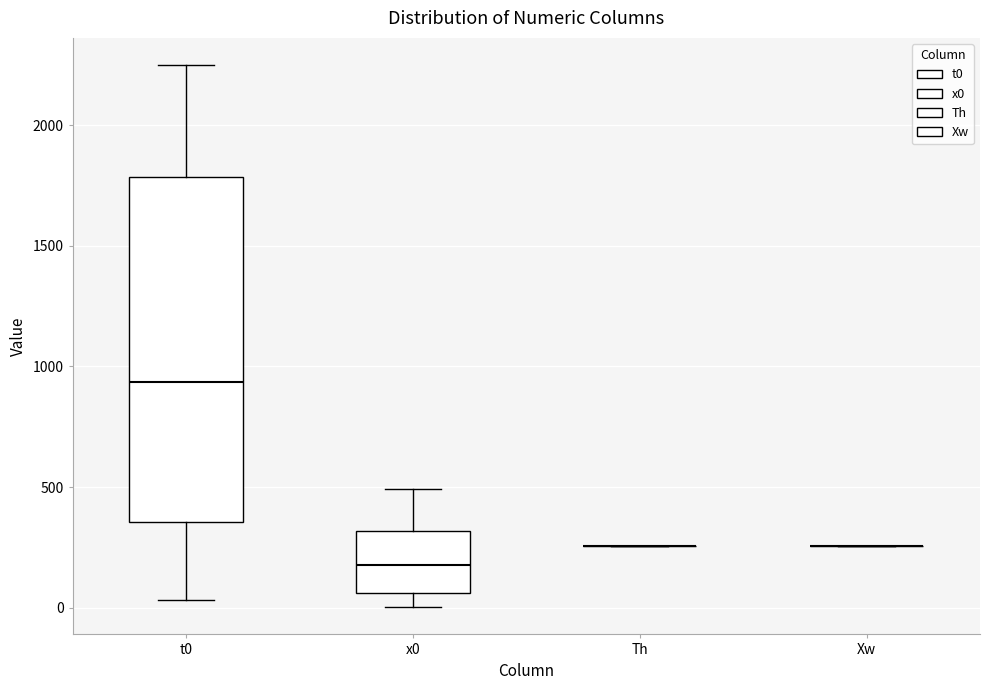

Reading left to right, transcribe this box plot: for each box, give where its median line is, the range the box spans, and where its two whiskers end, as read against the y-axis. The values are not printed on the chart, so give them approximately, as read against the axis.

t0: median 950, box 350 to 1800, whiskers 50 to 2250
x0: median 200, box 50 to 300, whiskers 0 to 500
Th: box collapsed to a line at 250, whiskers 250 to 250
Xw: box collapsed to a line at 250, whiskers 250 to 250